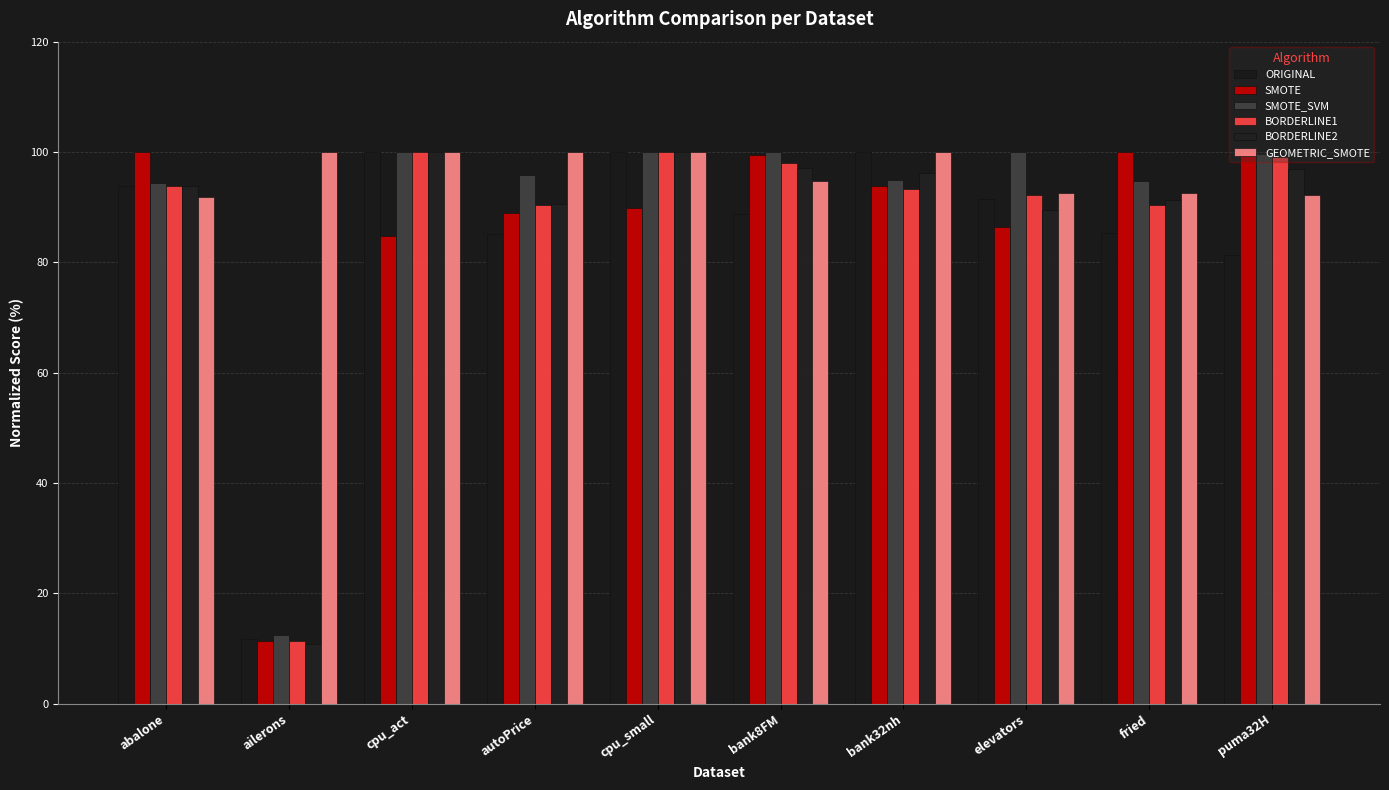

What is the label of the 4th bar from the left?

autoPrice